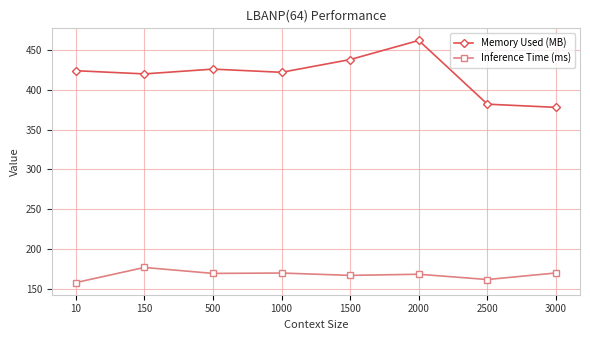

At 2000, list the series in order from largest to smallest.

Memory Used (MB), Inference Time (ms)